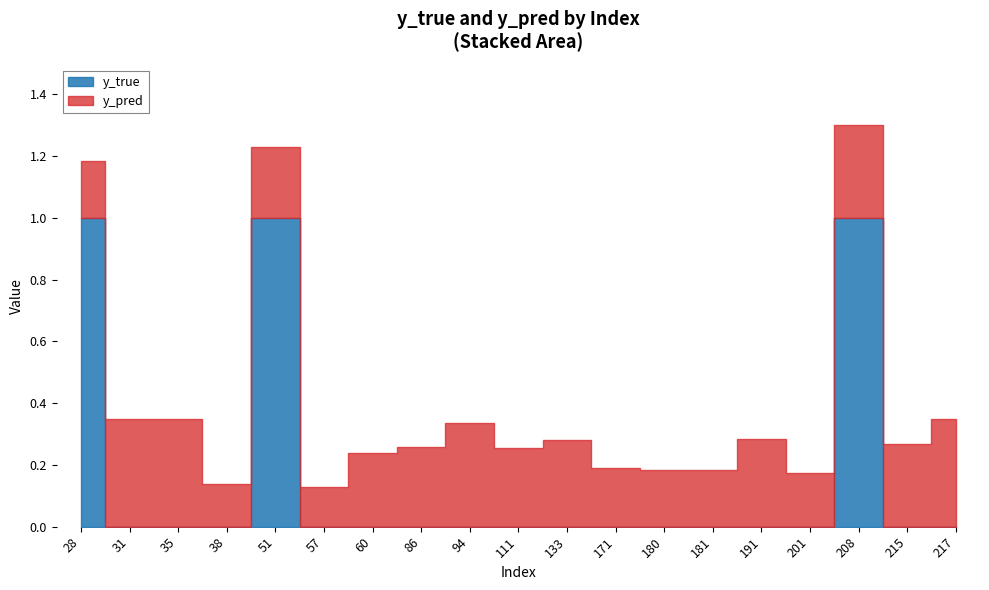

Reading left to right, list all the values displayed in this chart.

y_pred: 28=0.2	31=0.3	35=0.3	38=0.1	51=0.2	57=0.1	60=0.2	86=0.3	94=0.3	111=0.3	133=0.3	171=0.2	180=0.2	181=0.2	191=0.3	201=0.2	208=0.3	215=0.3	217=0.3
y_true: 28=1.0	31=0.0	35=0.0	38=0.0	51=1.0	57=0.0	60=0.0	86=0.0	94=0.0	111=0.0	133=0.0	171=0.0	180=0.0	181=0.0	191=0.0	201=0.0	208=1.0	215=0.0	217=0.0